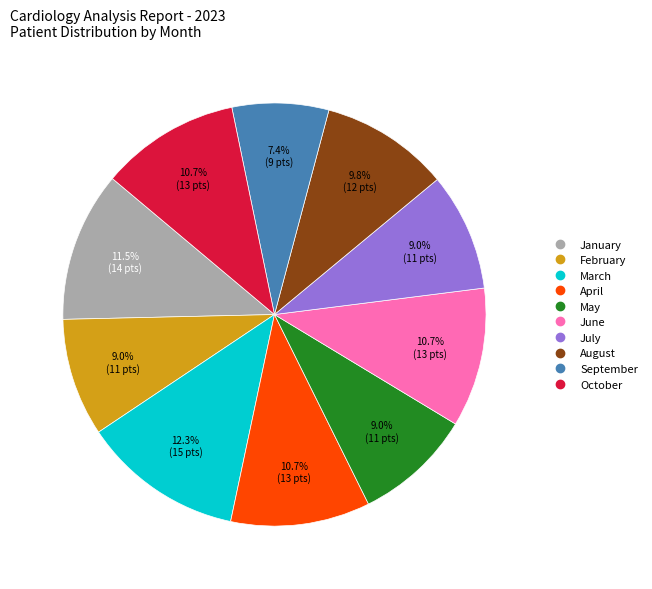

To the nearest percent, what is the difference between the largest and smallest slice percentages?

5%